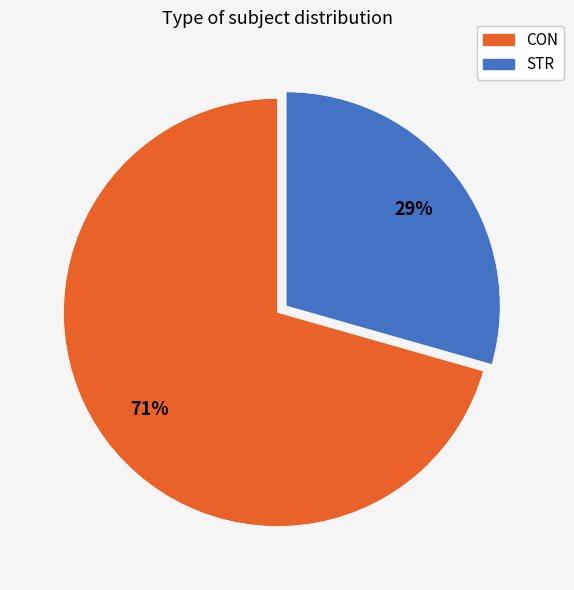

To the nearest percent, what is the average slice percentage?

50%